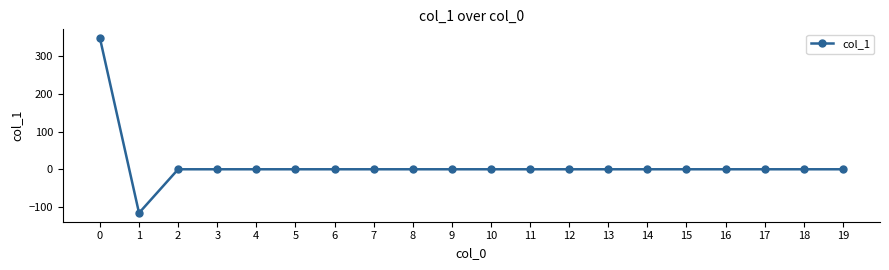

Reading left to right, list all the values displayed in this chart.

348.5	-116.1	0.0	0.0	0.0	0.0	0.0	0.0	0.0	0.0	0.0	0.0	0.0	0.0	0.0	0.0	0.0	0.0	0.0	0.0